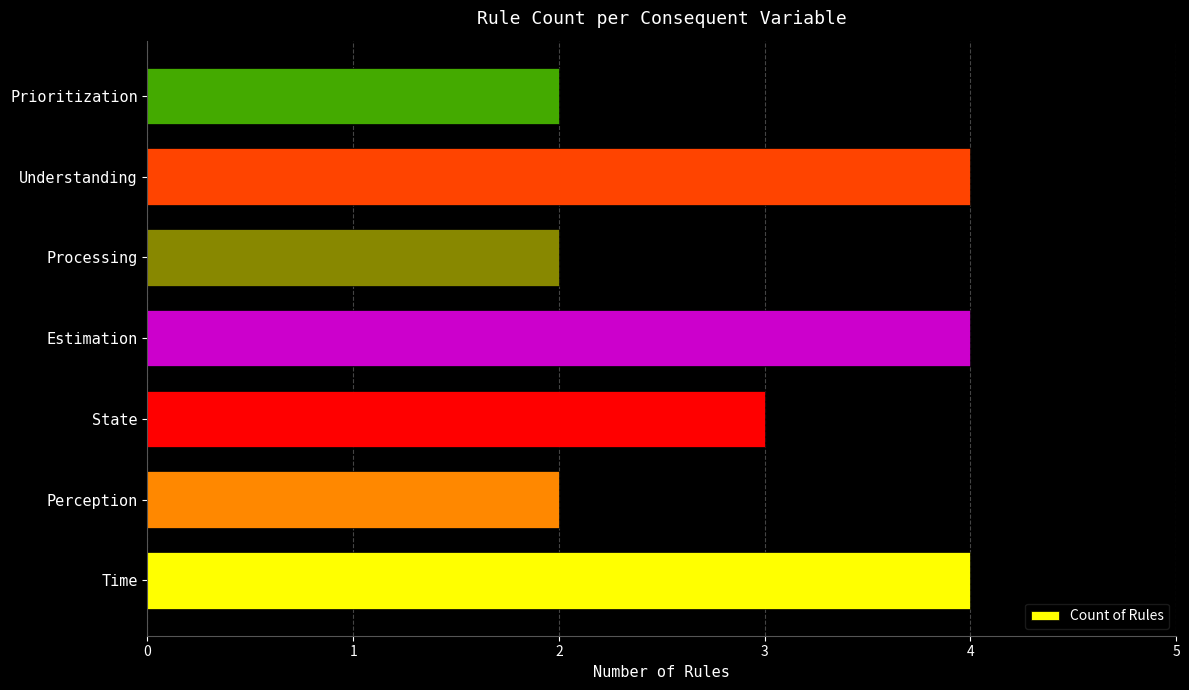

What is the sum of all values?

21